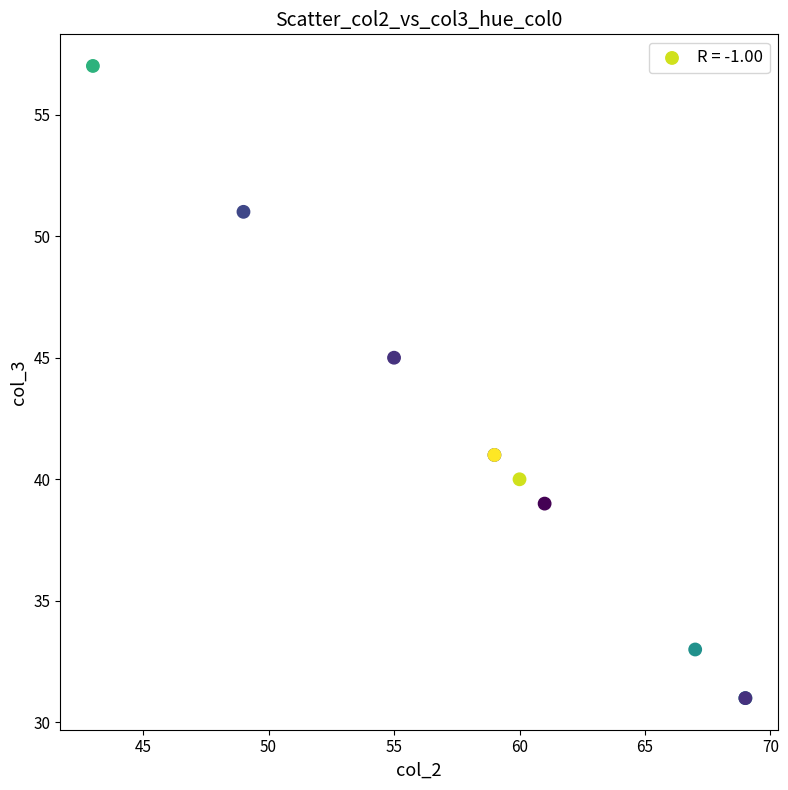

What Y value in the scatter plot is closest to 44?

45